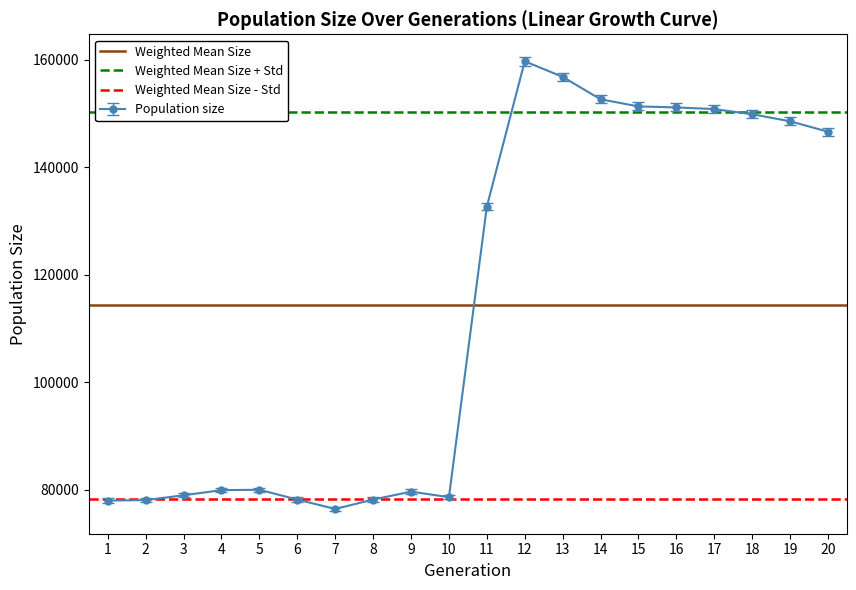

The value of Population size at 3 is 47108. True or false?

False